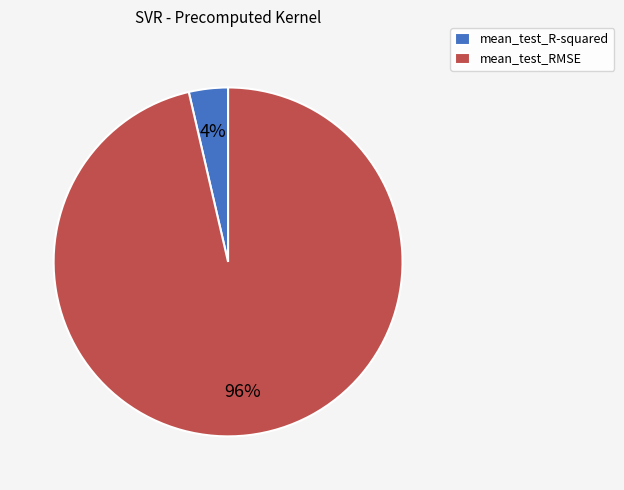

Does mean_test_RMSE account for over 50% of the chart?

Yes